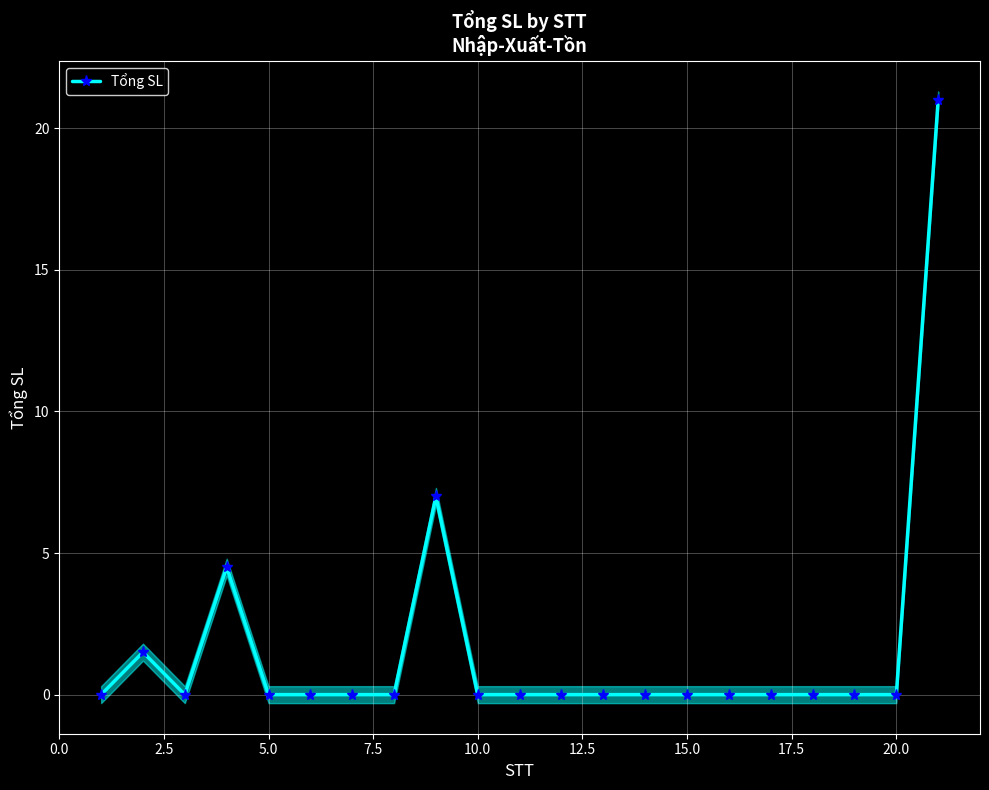

Is it true that Tổng SL equals 0.0 at 5.0?

True